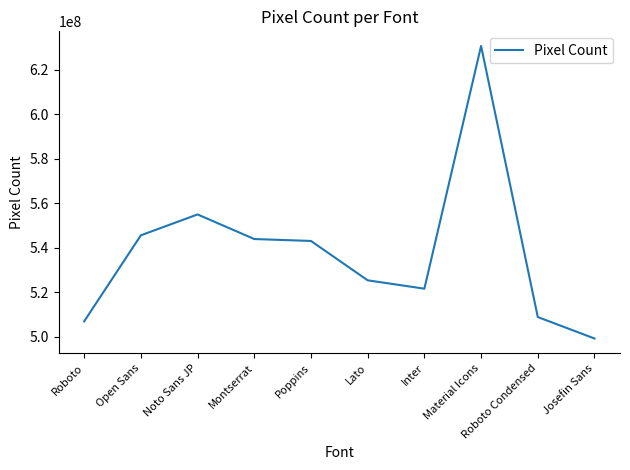

Which has a higher value, Inter or Lato?

Lato